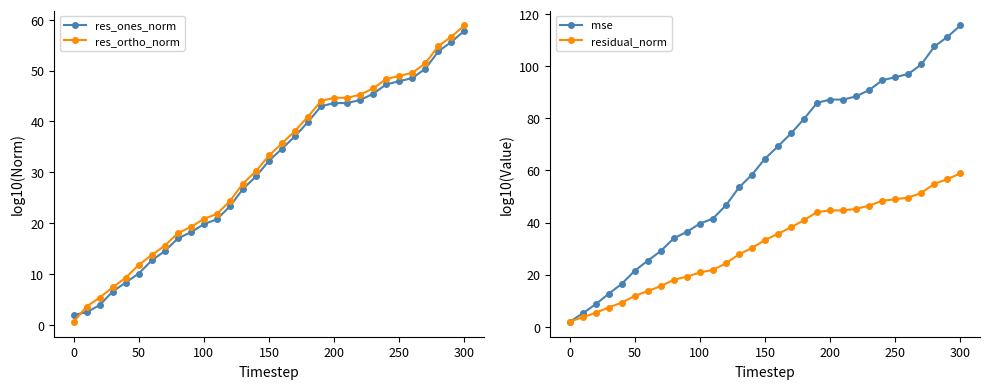

How many data points in mse are less than 64?

15